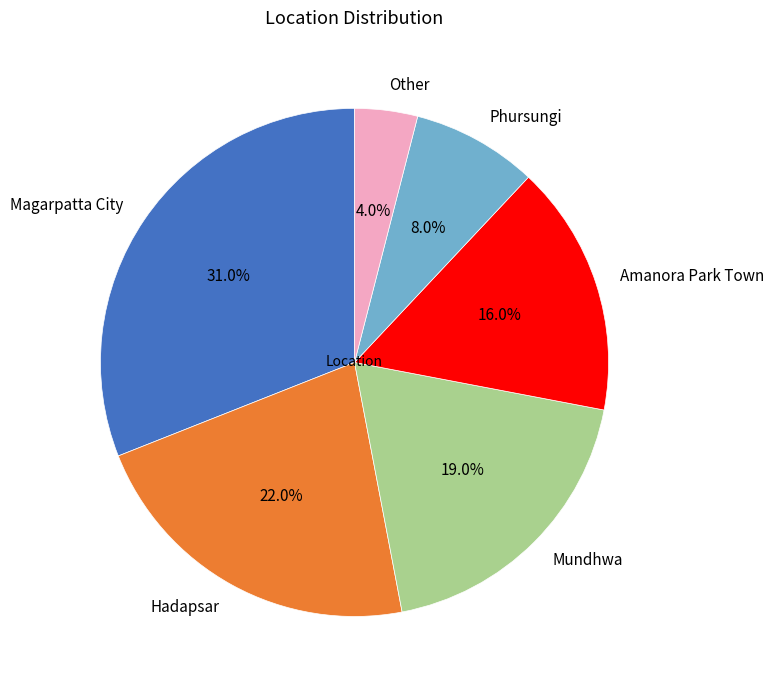

Rank the categories by value from lowest to highest.

Other, Phursungi, Amanora Park Town, Mundhwa, Hadapsar, Magarpatta City